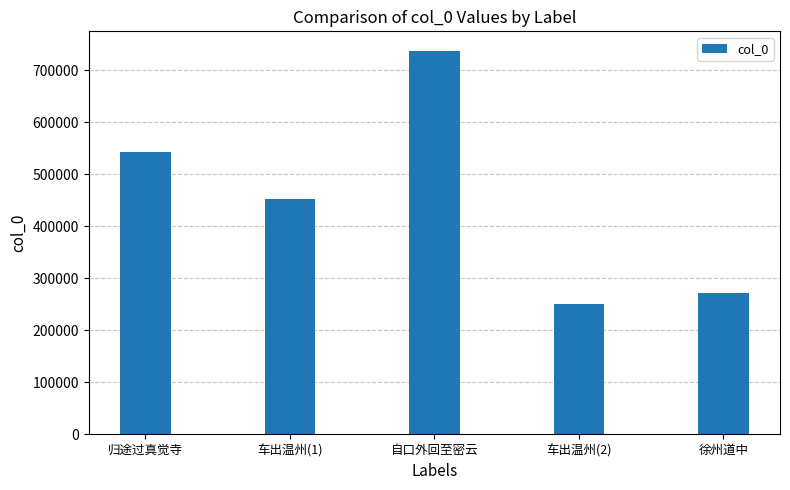

What is the minimum value shown in the chart?

250639